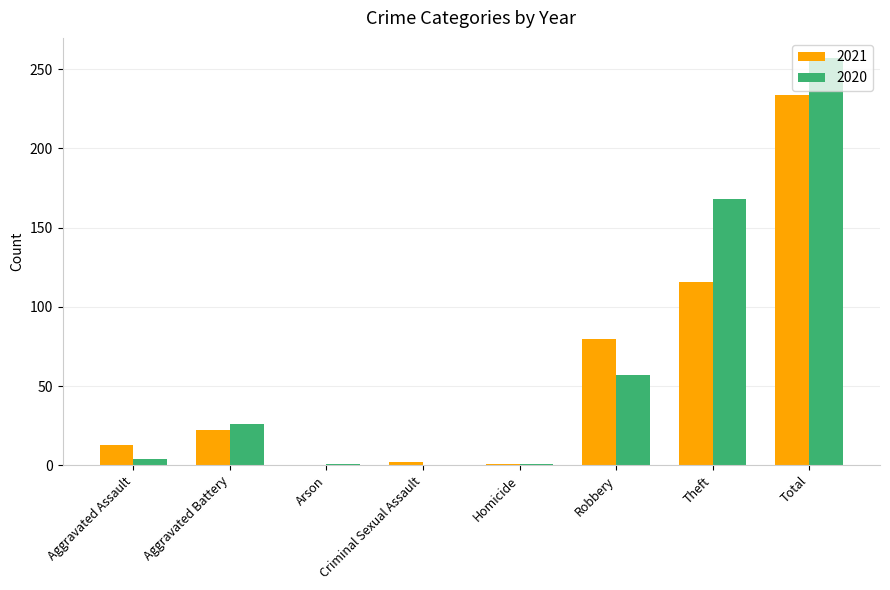

Is it true that 2020 equals 0 at Criminal Sexual Assault?

True